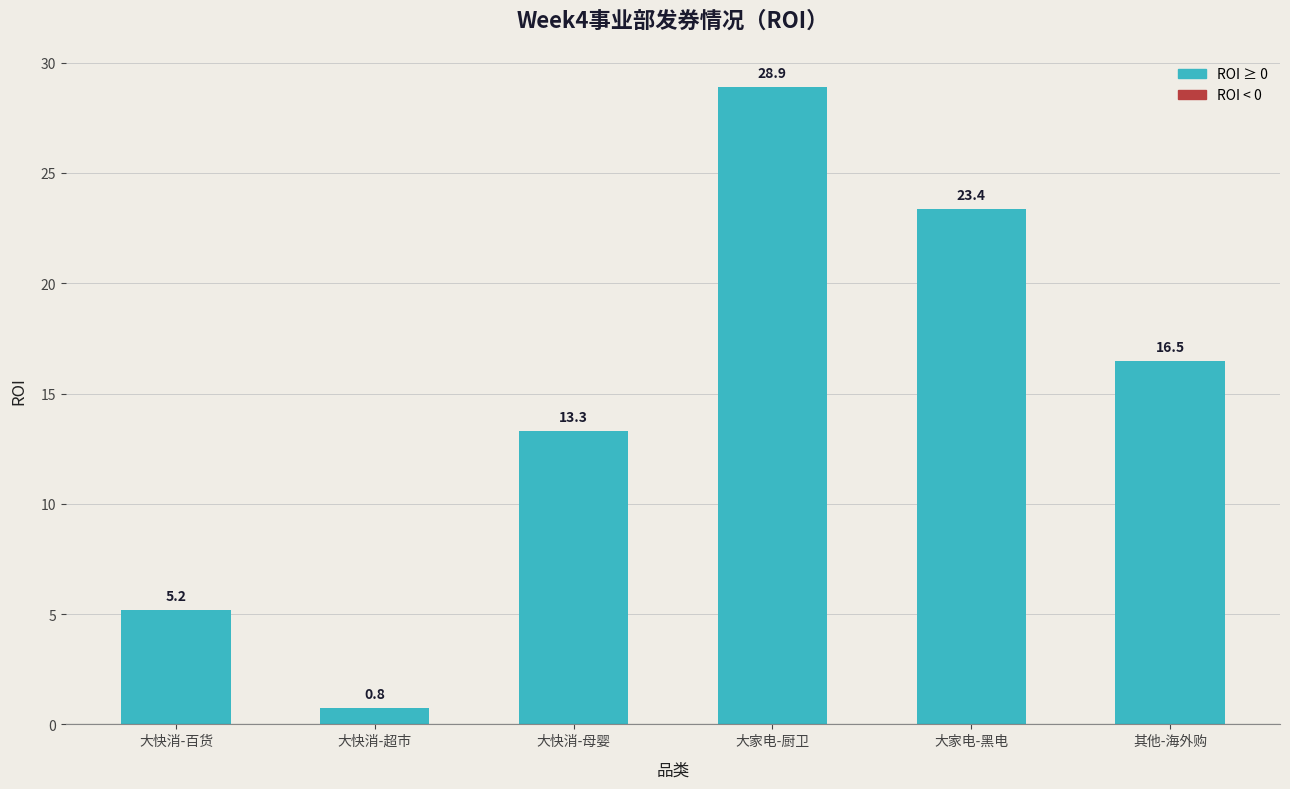

At which label does the data first exceed 16?

大家电-厨卫